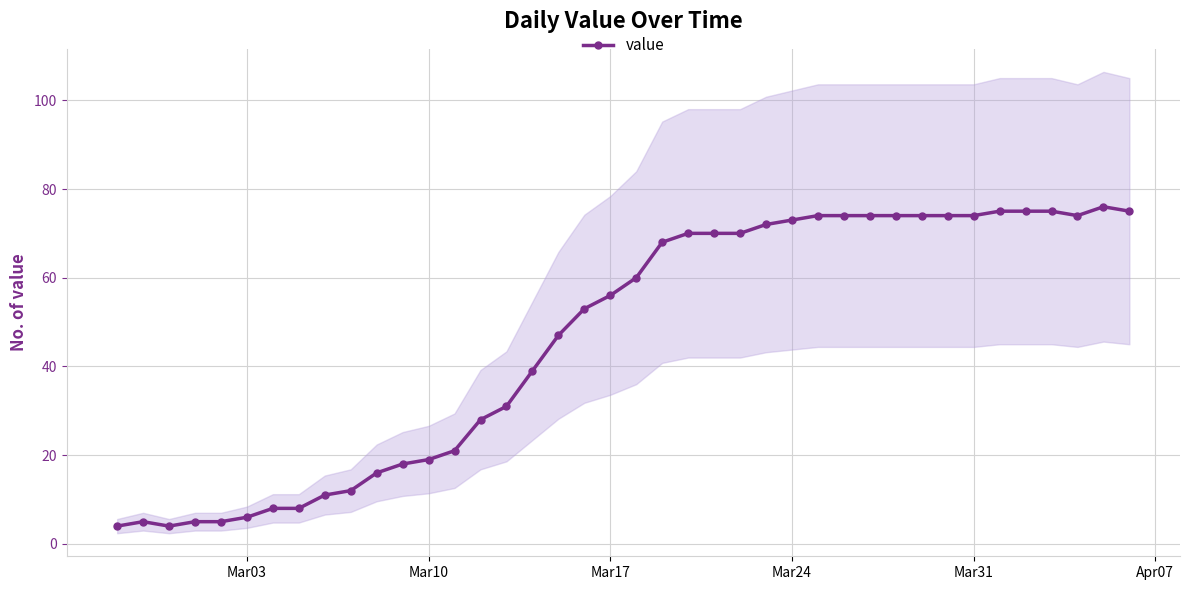

Reading left to right, what are all the values shown in this chart?

4	5	4	5	5	6	8	8	11	12	16	18	19	21	28	31	39	47	53	56	60	68	70	70	70	72	73	74	74	74	74	74	74	74	75	75	75	74	76	75